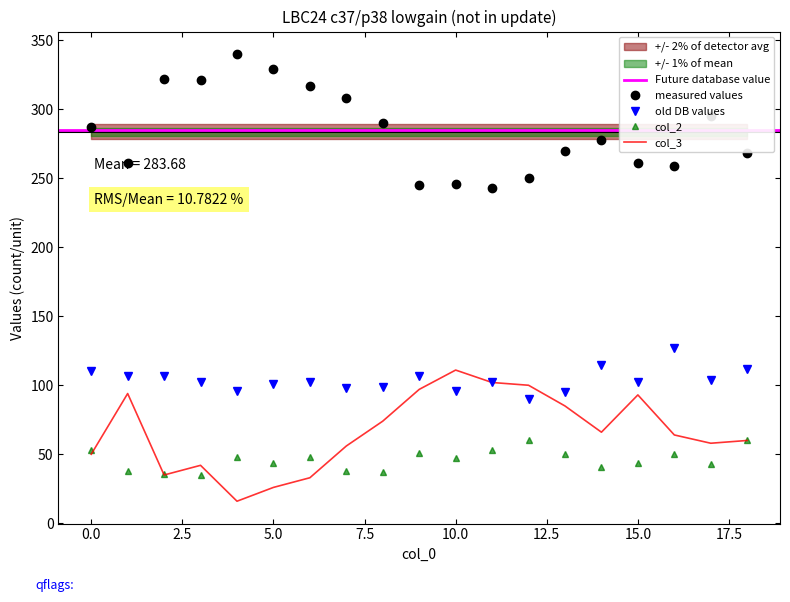

What value does the col_4 series have at 12, to the nearest 5?

250